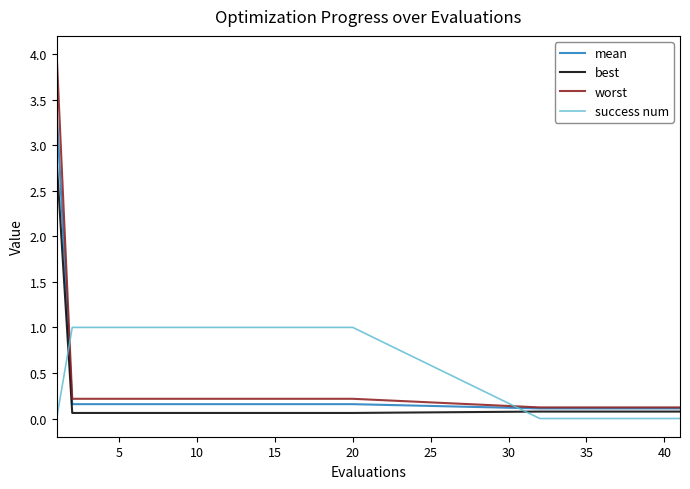

Which series has the widest spread of values?

worst